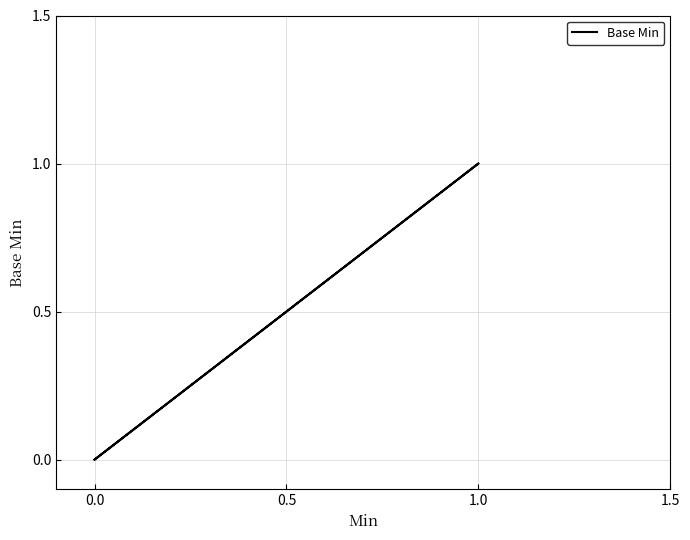

Is it true that the value at 1.0 is 0?

False